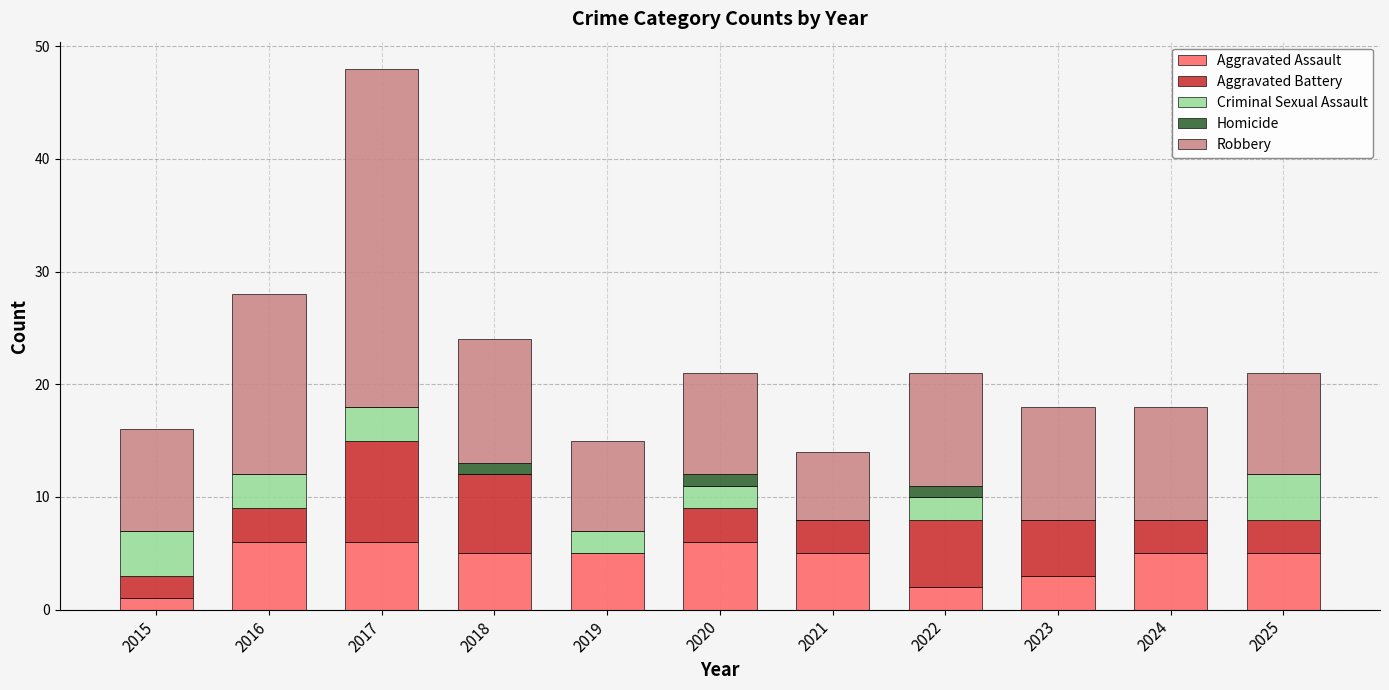

Are the bars horizontal?

No